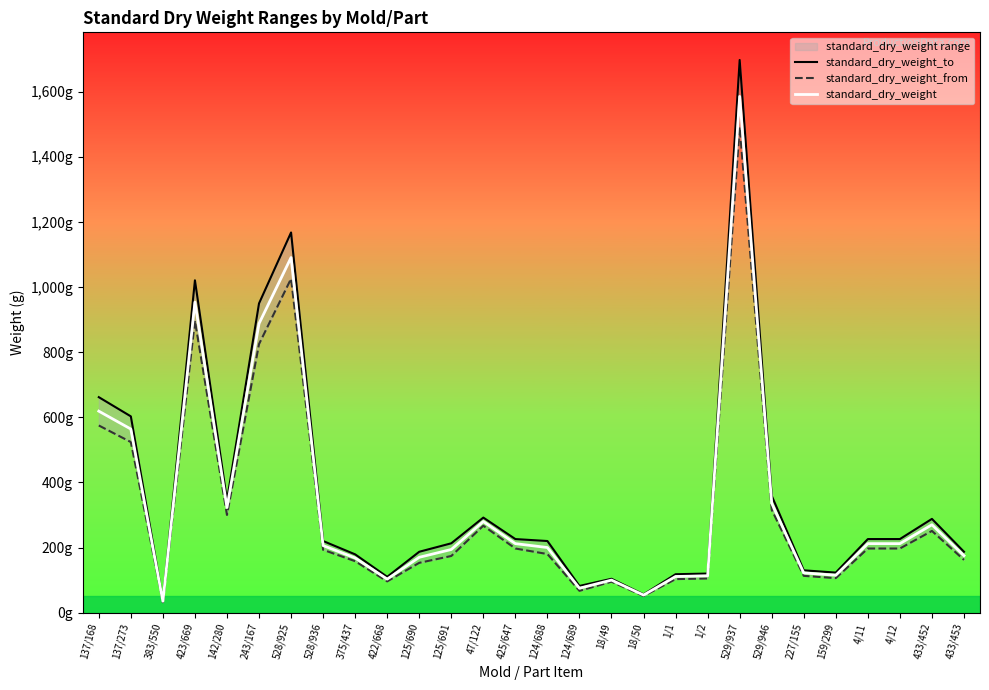

What is the difference between the highest and lowest values at 1/1?

15